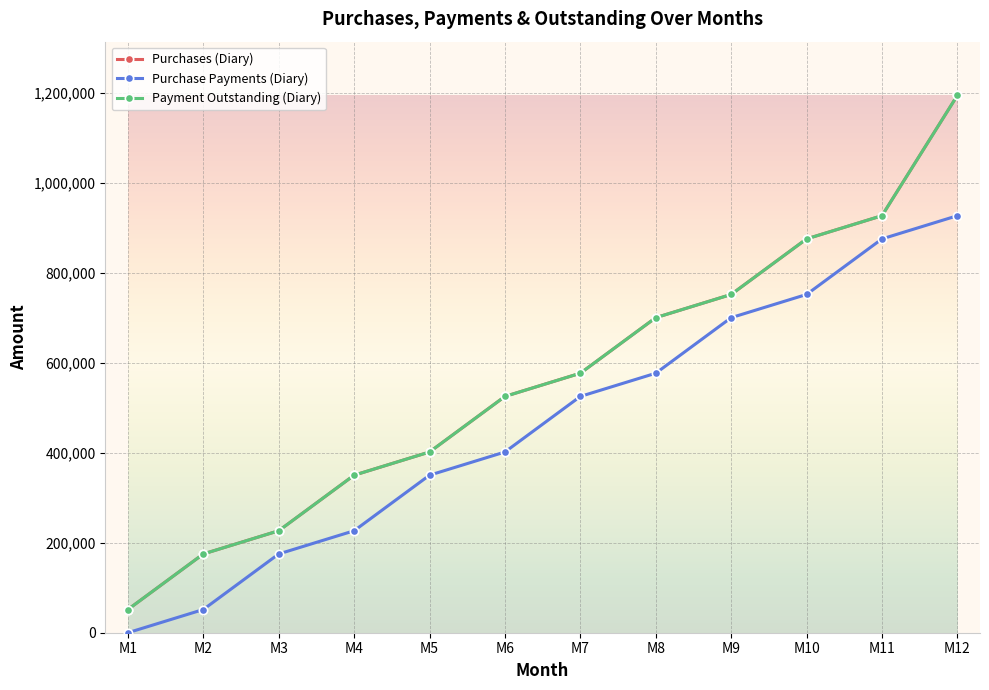

Does the chart have visible grid lines?

Yes